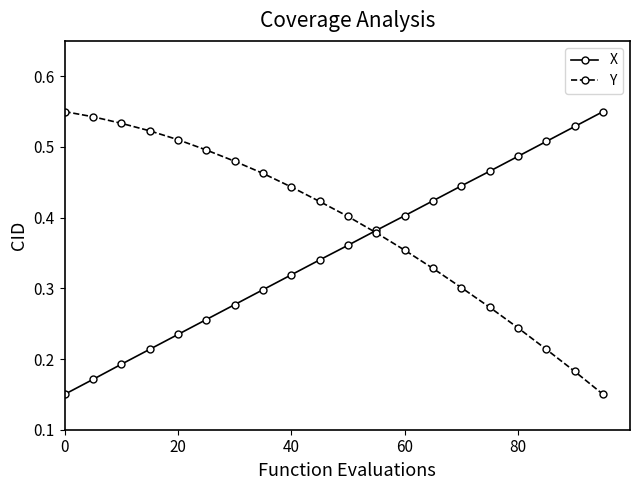

How many Y values are between 0 and 1?

20